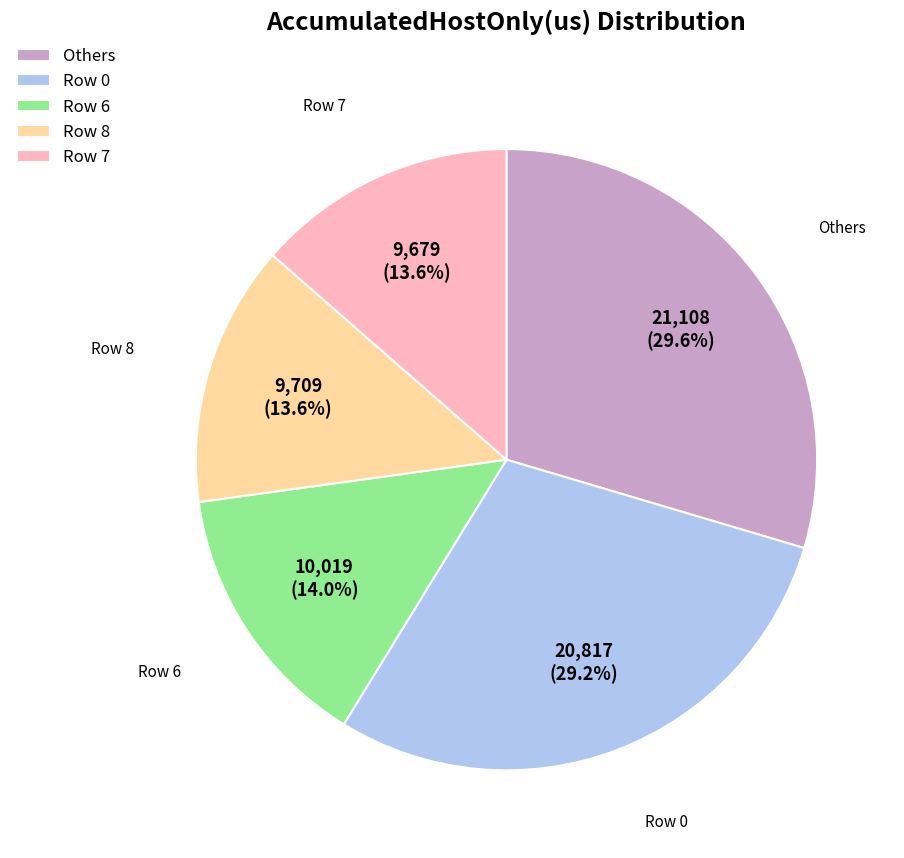

The Row 0 slice represents 41% of the pie. True or false?

False